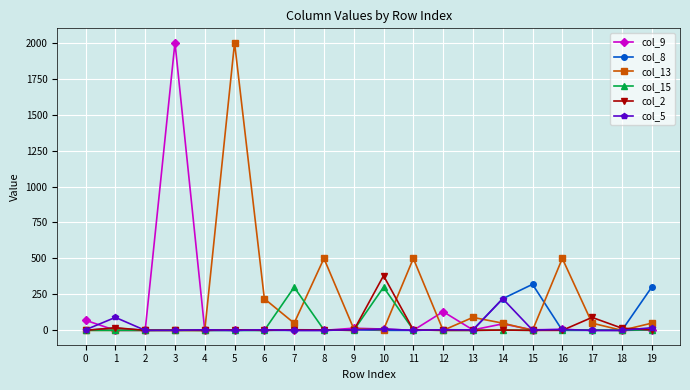

What is the sum of all col_8 values?

869